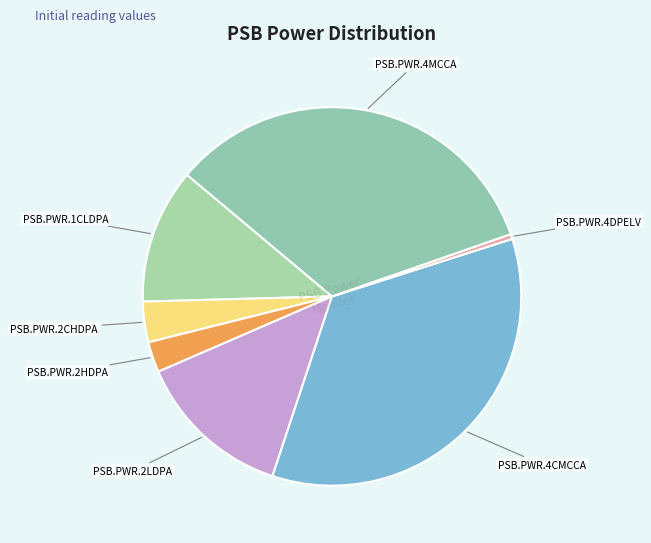

Count the number of slices in the pie.

7